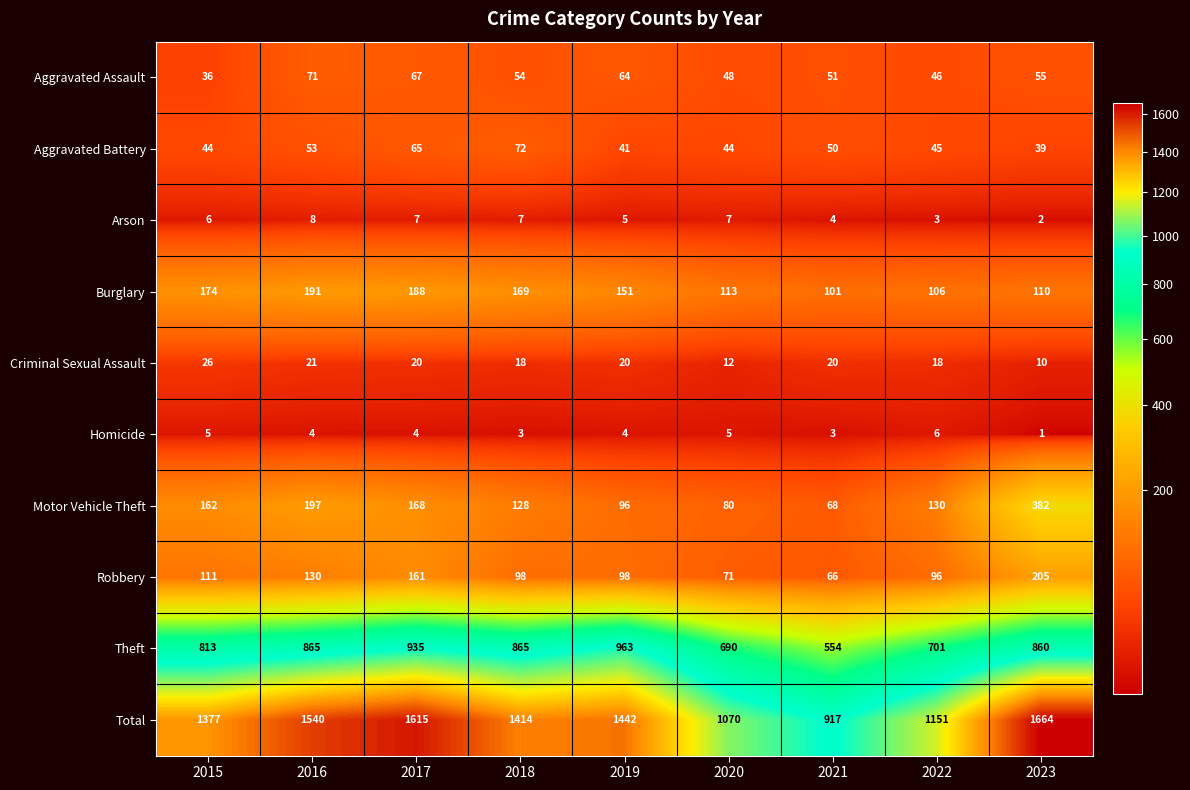

What is the difference between the second highest and minimum values in the Aggravated Battery series?

26